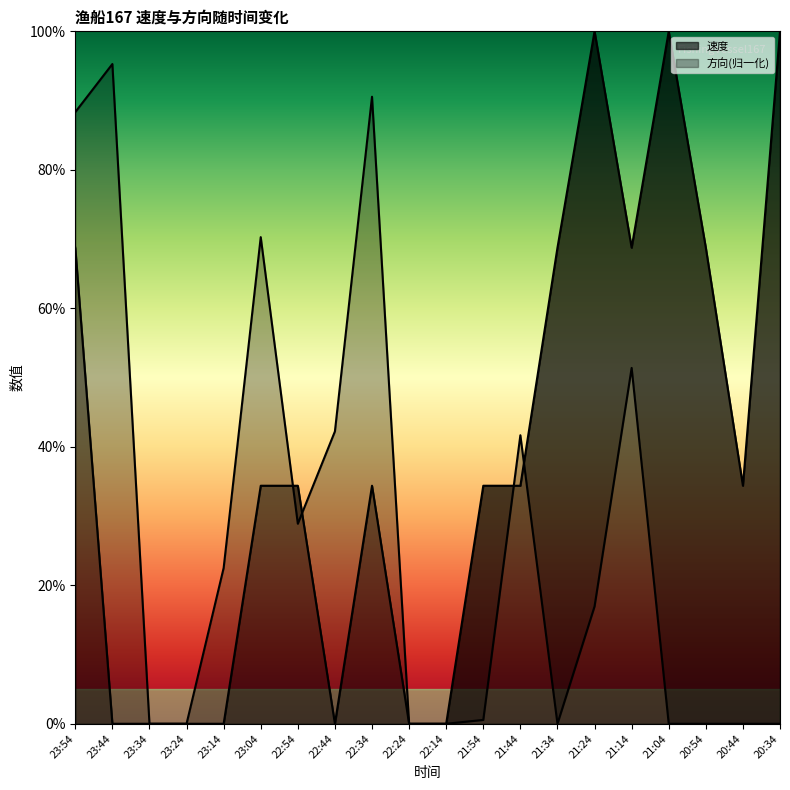

What is the highest value of the 方向 series?

1.0